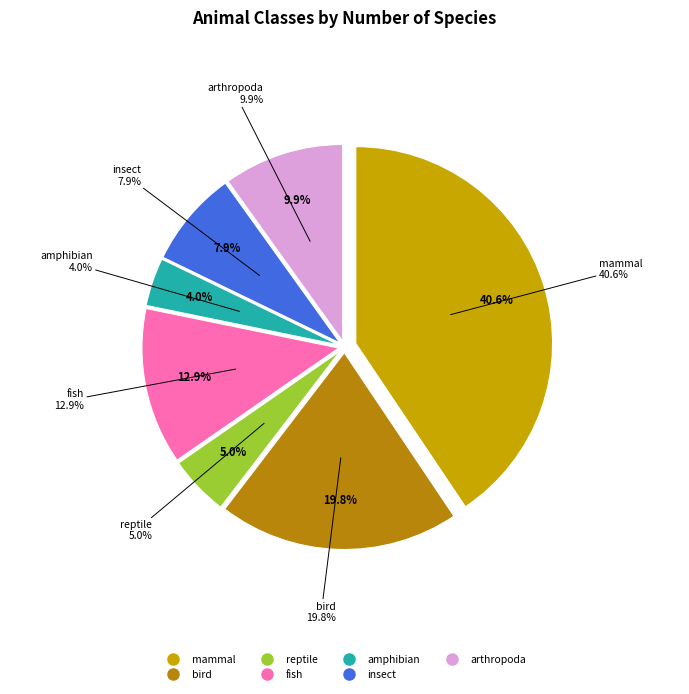

Which category has the smallest portion of the pie?

amphibian